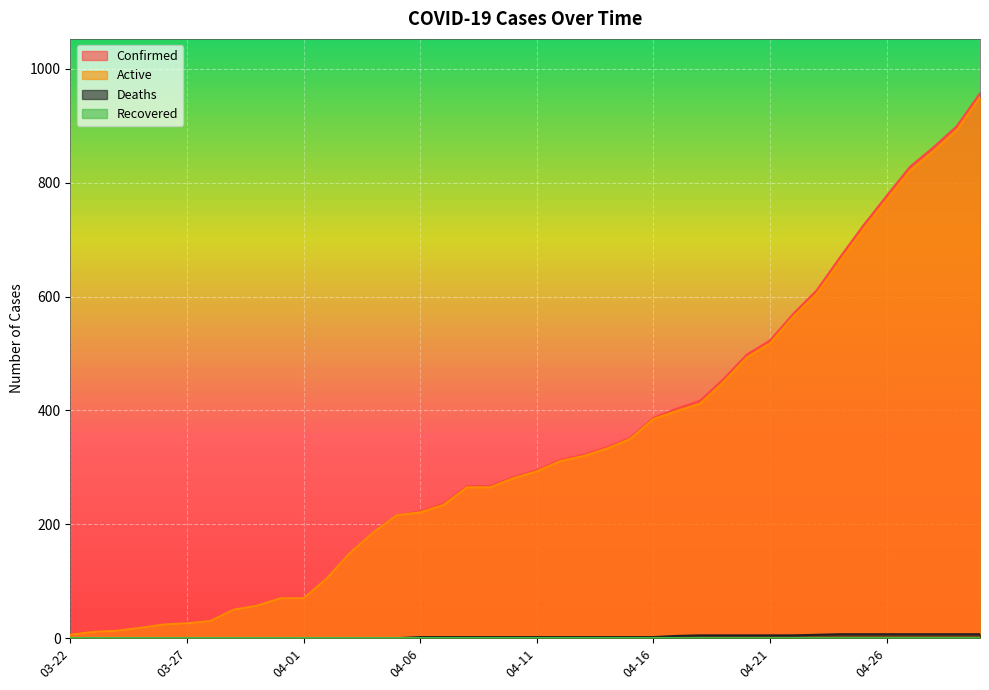

How many lines are shown in the chart?

4